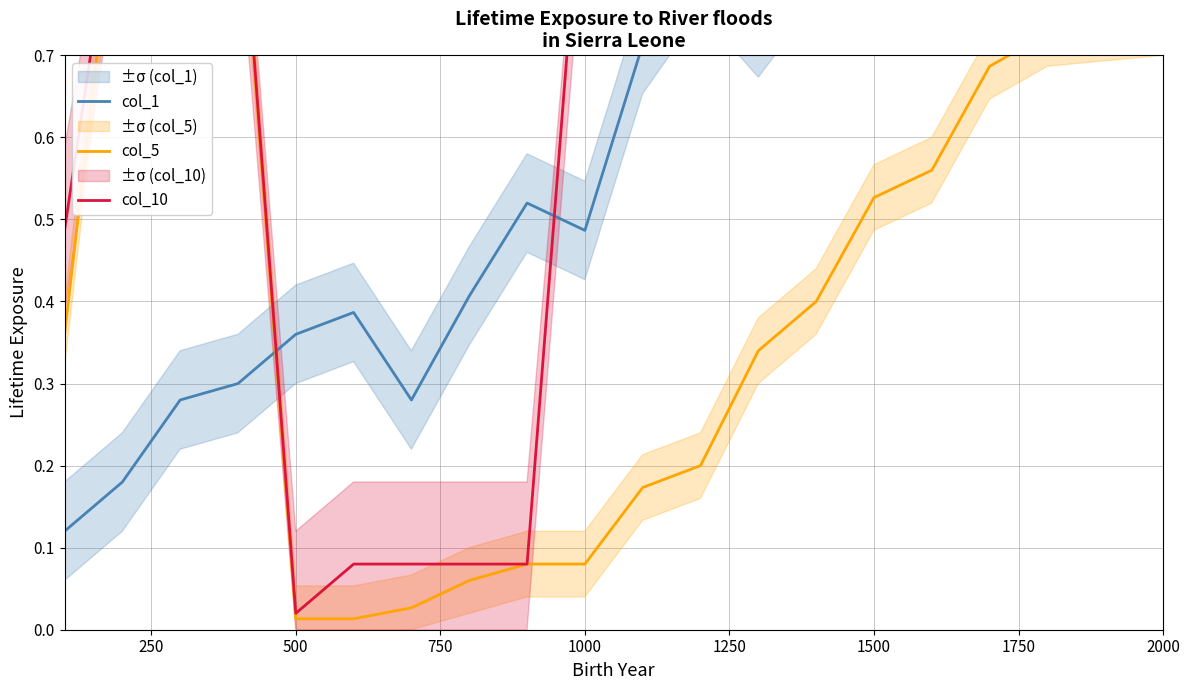

What is the average value of the col_5 series?

0.4